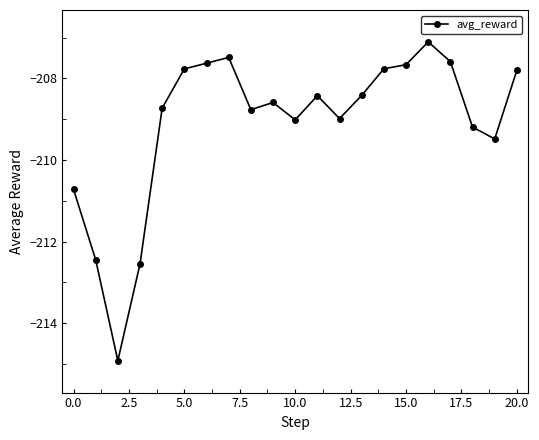

What is the average value?

-209.1